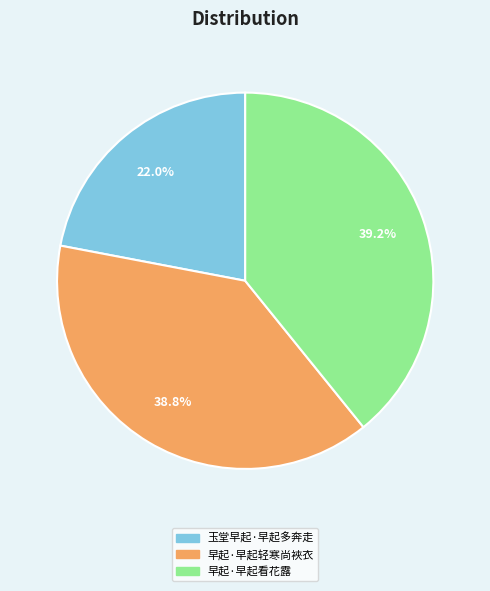

Is there any slice that represents more than half of the pie?

No